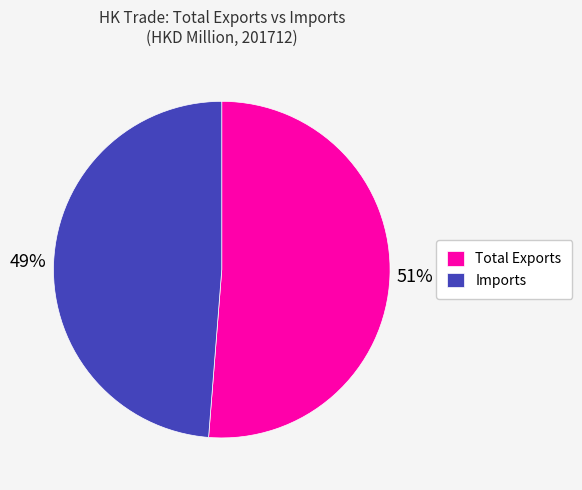

How many slices are in this pie chart?

2